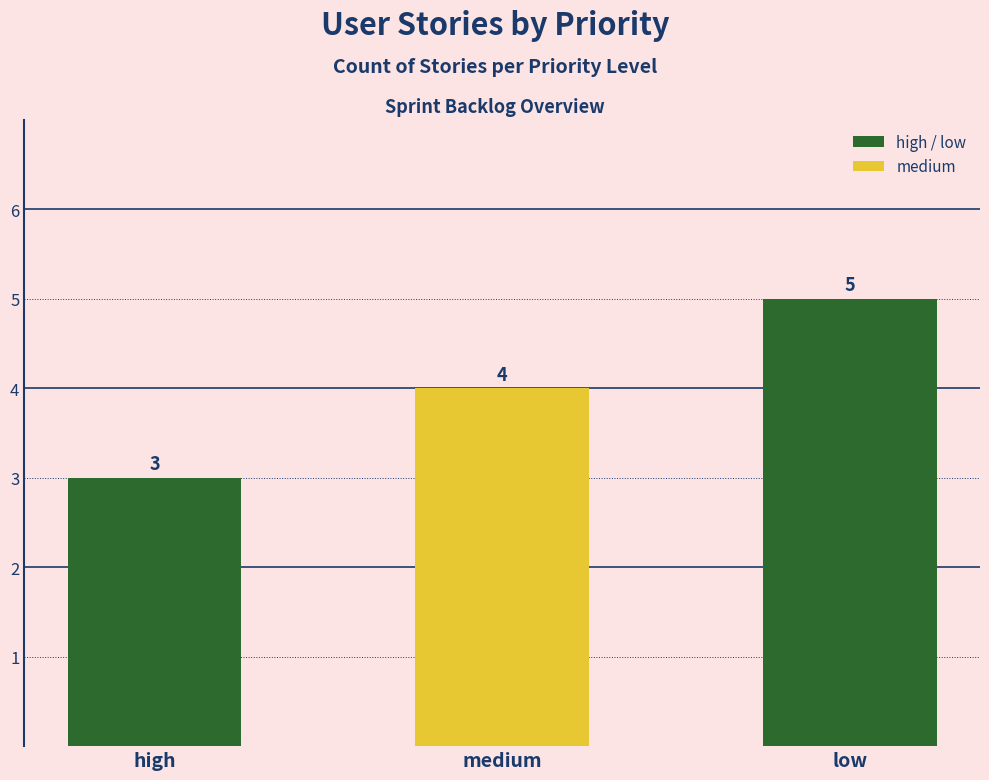

At which label is the value closest to 4?

medium